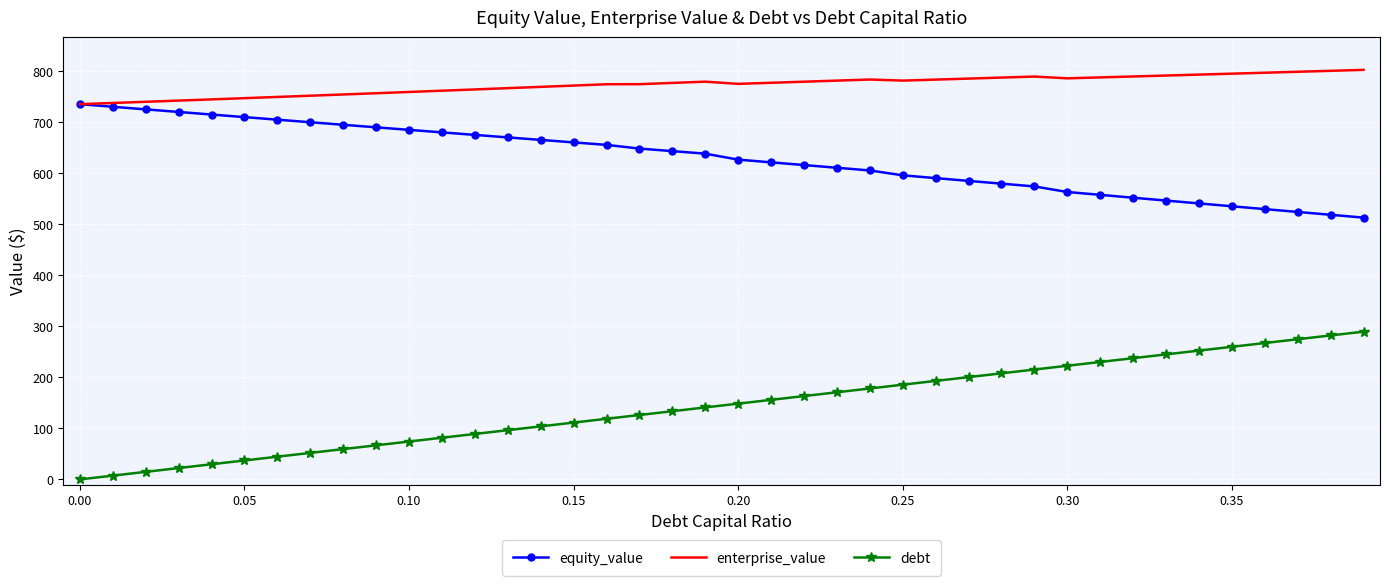

Which series has the largest total across all categories?

enterprise_value